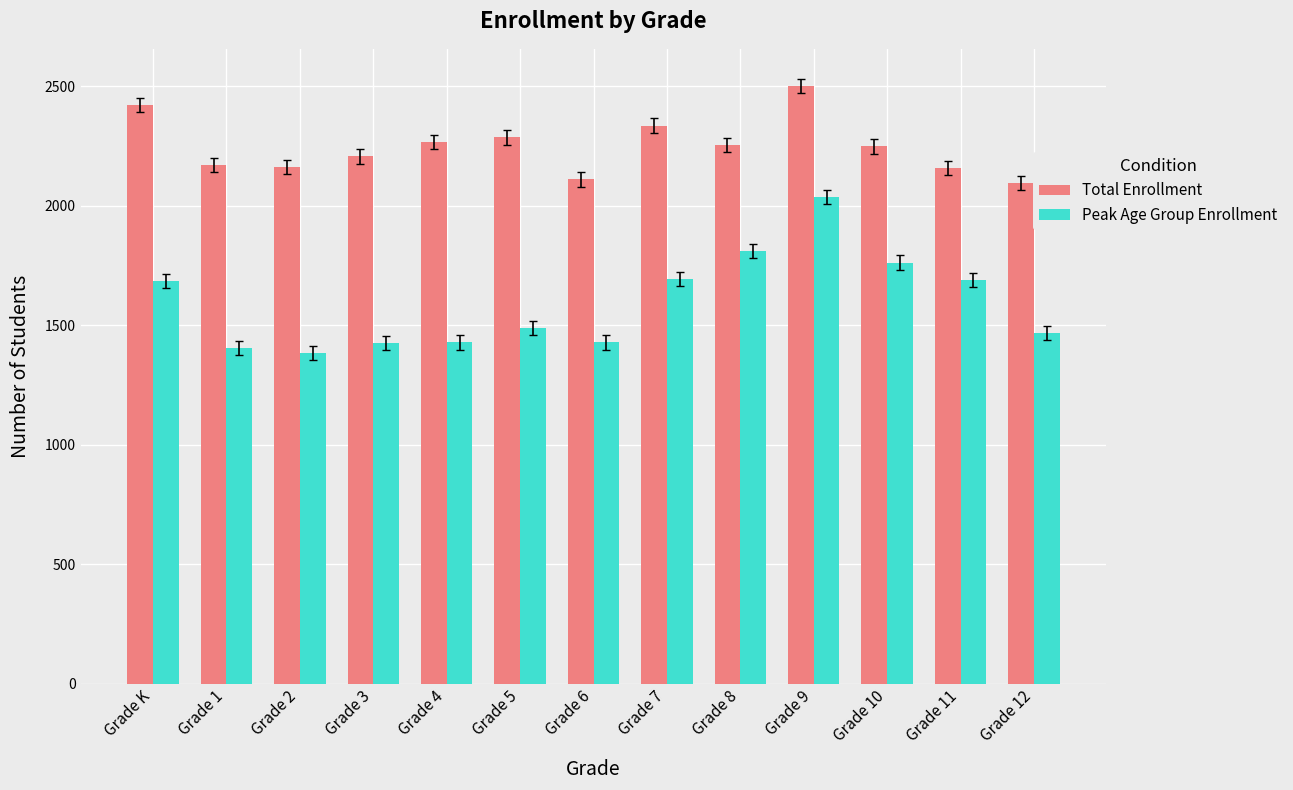

At how many categories does at least one series exceed 2348?

2